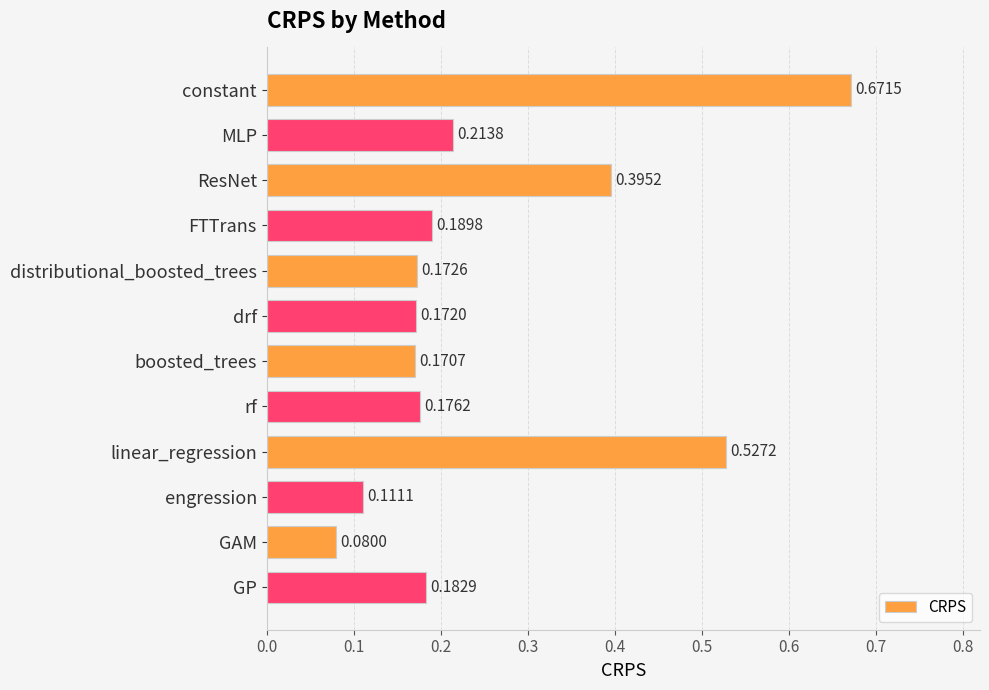

At which category does the chart reach its minimum across all series?

GAM